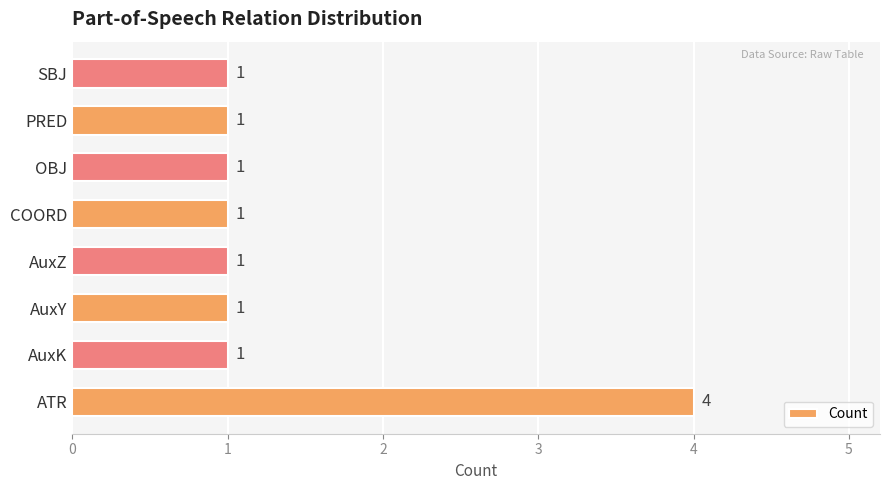

Approximately how many times larger is the value at AuxK compared to COORD?

1.0